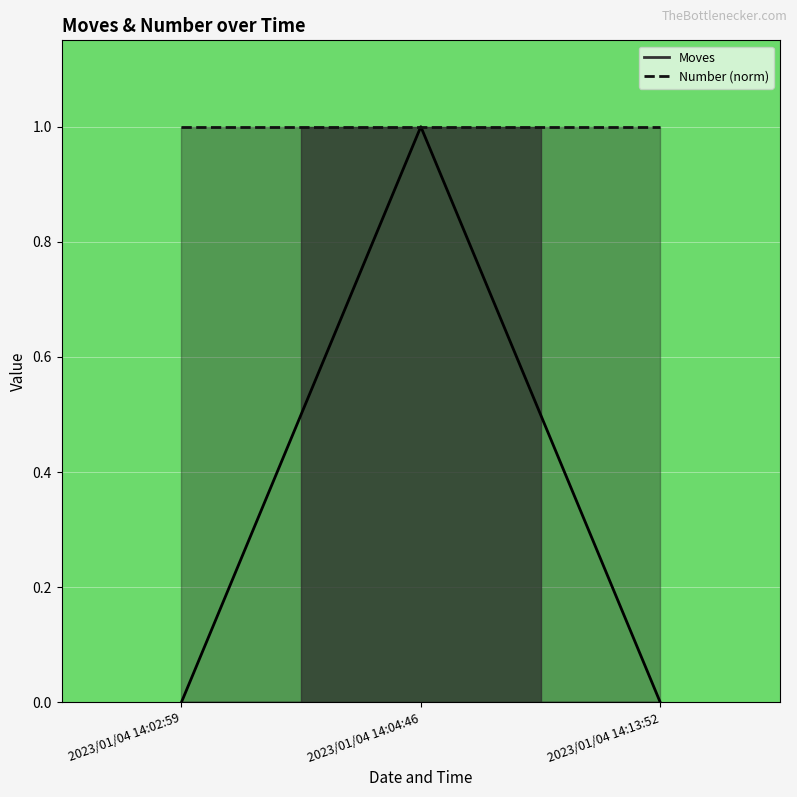

What is the greatest value displayed?

1